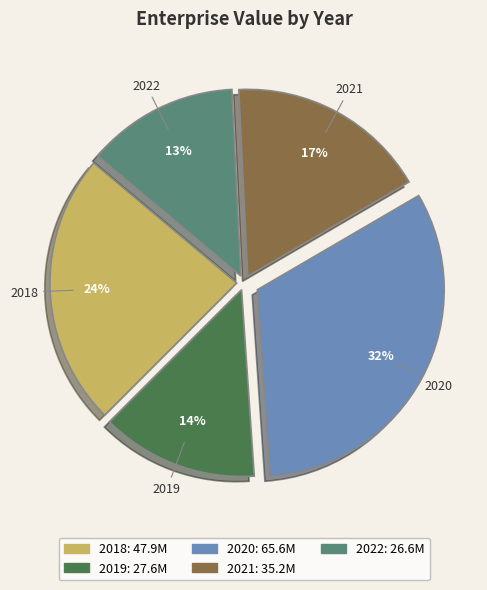

How many segments does this pie chart have?

5